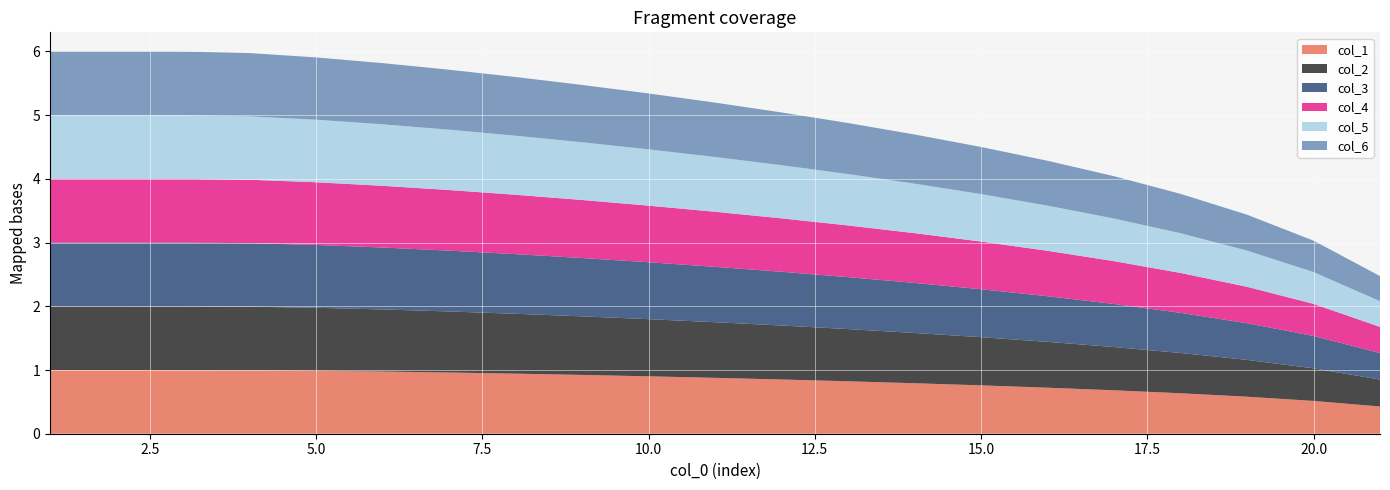

Reading left to right, what are all the values shown in this chart?

col_1: 1.0	1.0	1.0	1.0	1.0	1.0	1.0	0.9	0.9	0.9	0.9	0.9	0.8	0.8	0.8	0.7	0.7	0.6	0.6	0.5	0.4
col_2: 1.0	1.0	1.0	1.0	1.0	1.0	1.0	0.9	0.9	0.9	0.9	0.8	0.8	0.8	0.8	0.7	0.7	0.6	0.6	0.5	0.4
col_3: 1.0	1.0	1.0	1.0	1.0	1.0	1.0	0.9	0.9	0.9	0.9	0.8	0.8	0.8	0.8	0.7	0.7	0.6	0.6	0.5	0.4
col_4: 1.0	1.0	1.0	1.0	1.0	1.0	1.0	0.9	0.9	0.9	0.9	0.8	0.8	0.8	0.7	0.7	0.7	0.6	0.6	0.5	0.4
col_5: 1.0	1.0	1.0	1.0	1.0	1.0	0.9	0.9	0.9	0.9	0.9	0.8	0.8	0.8	0.7	0.7	0.7	0.6	0.6	0.5	0.4
col_6: 1.0	1.0	1.0	1.0	1.0	1.0	0.9	0.9	0.9	0.9	0.9	0.8	0.8	0.8	0.7	0.7	0.7	0.6	0.6	0.5	0.4